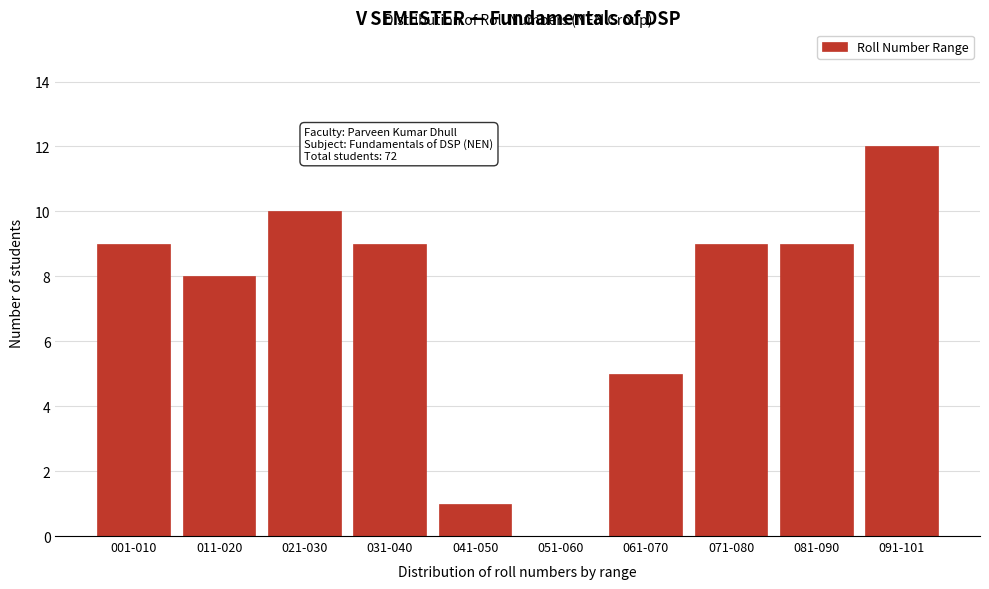

Reading left to right, extract all data points from this chart.

001-010=9	011-020=8	021-030=10	031-040=9	041-050=1	051-060=0	061-070=5	071-080=9	081-090=9	091-101=12